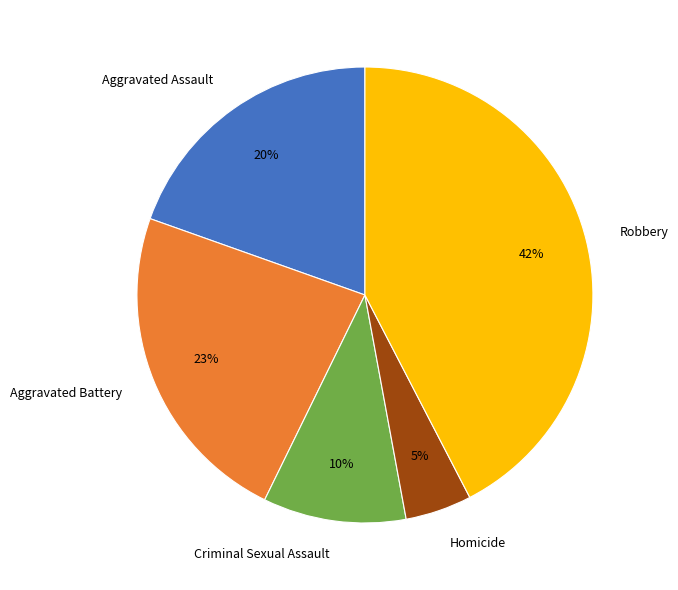

Rank the categories by value from highest to lowest.

Robbery, Aggravated Battery, Aggravated Assault, Criminal Sexual Assault, Homicide